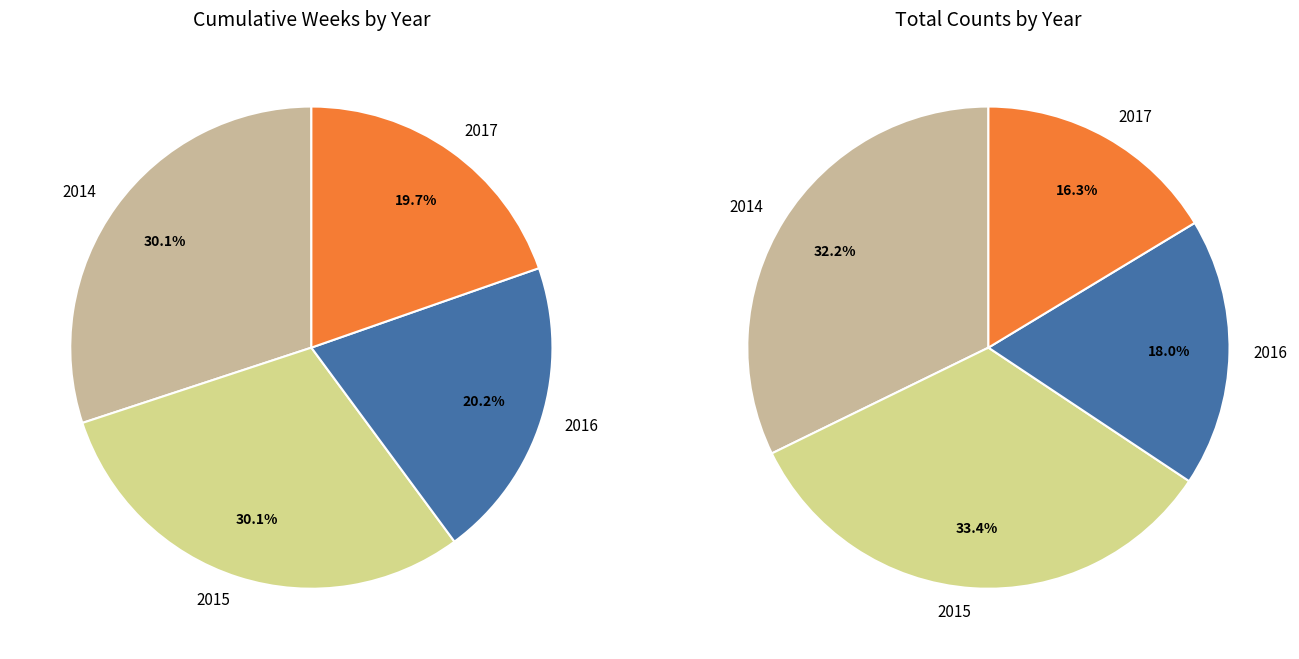

Is 2015 the majority of the pie?

No